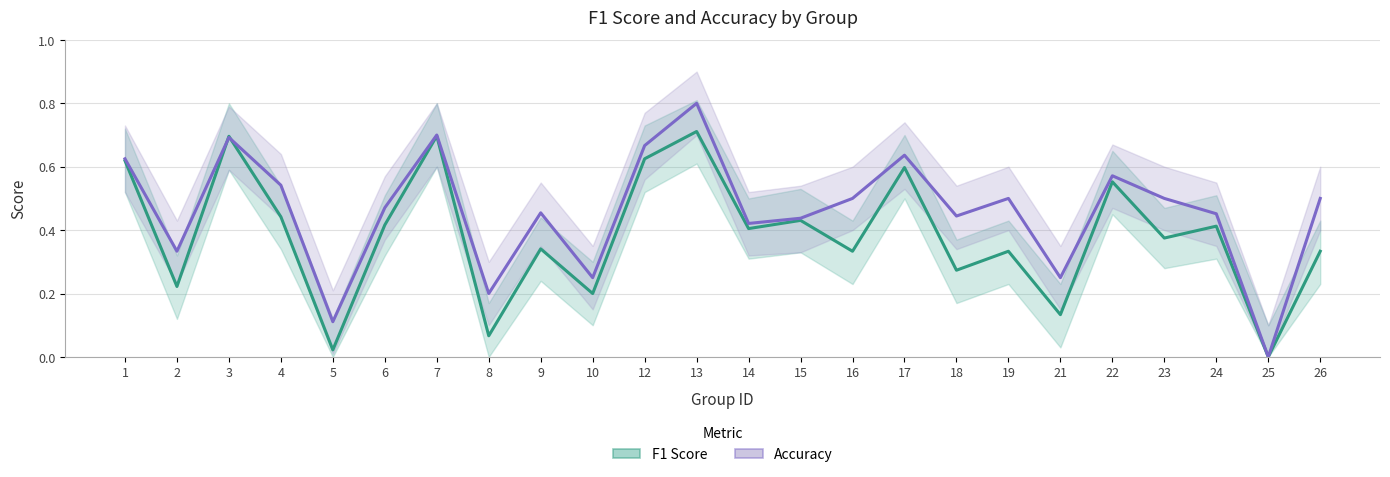

What is the difference between the maximum and second lowest values in the Accuracy series?

0.7